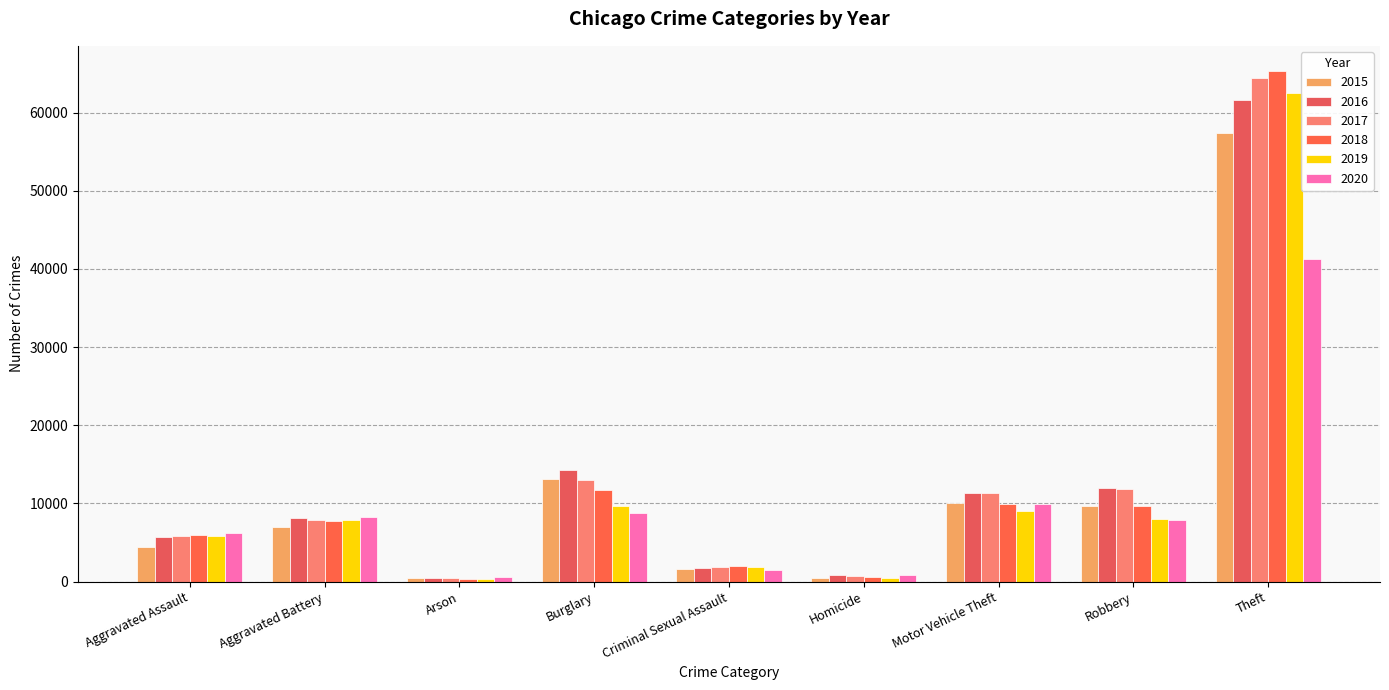

How many bars are there in total?

54